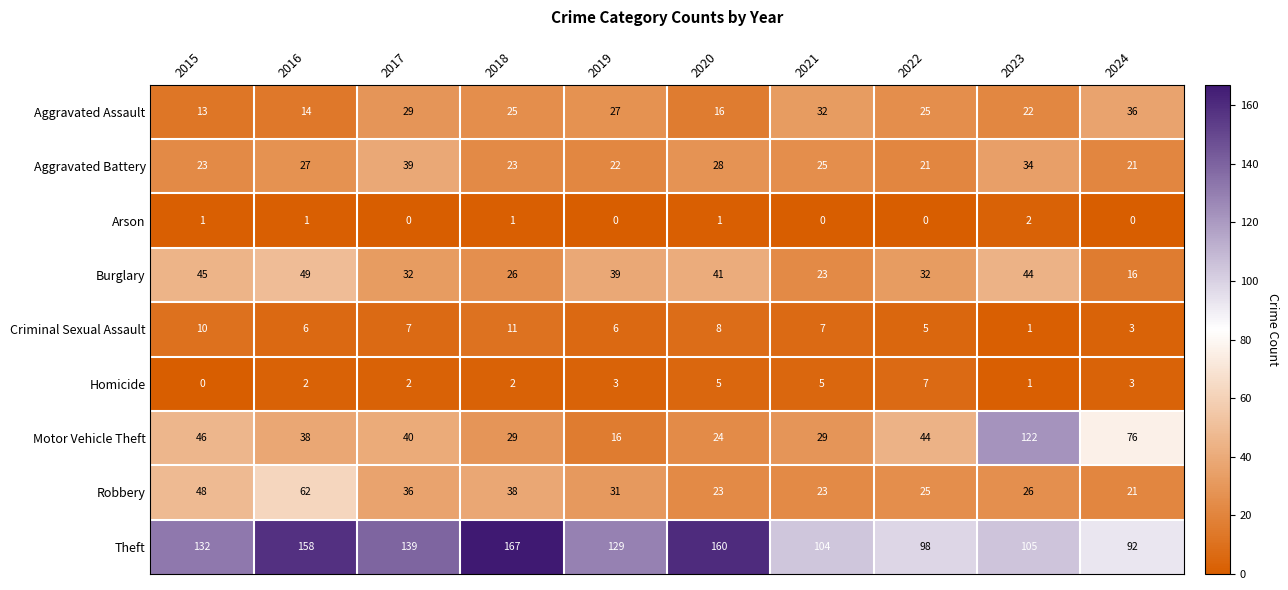

The value of Burglary at 2023 is 44. True or false?

True